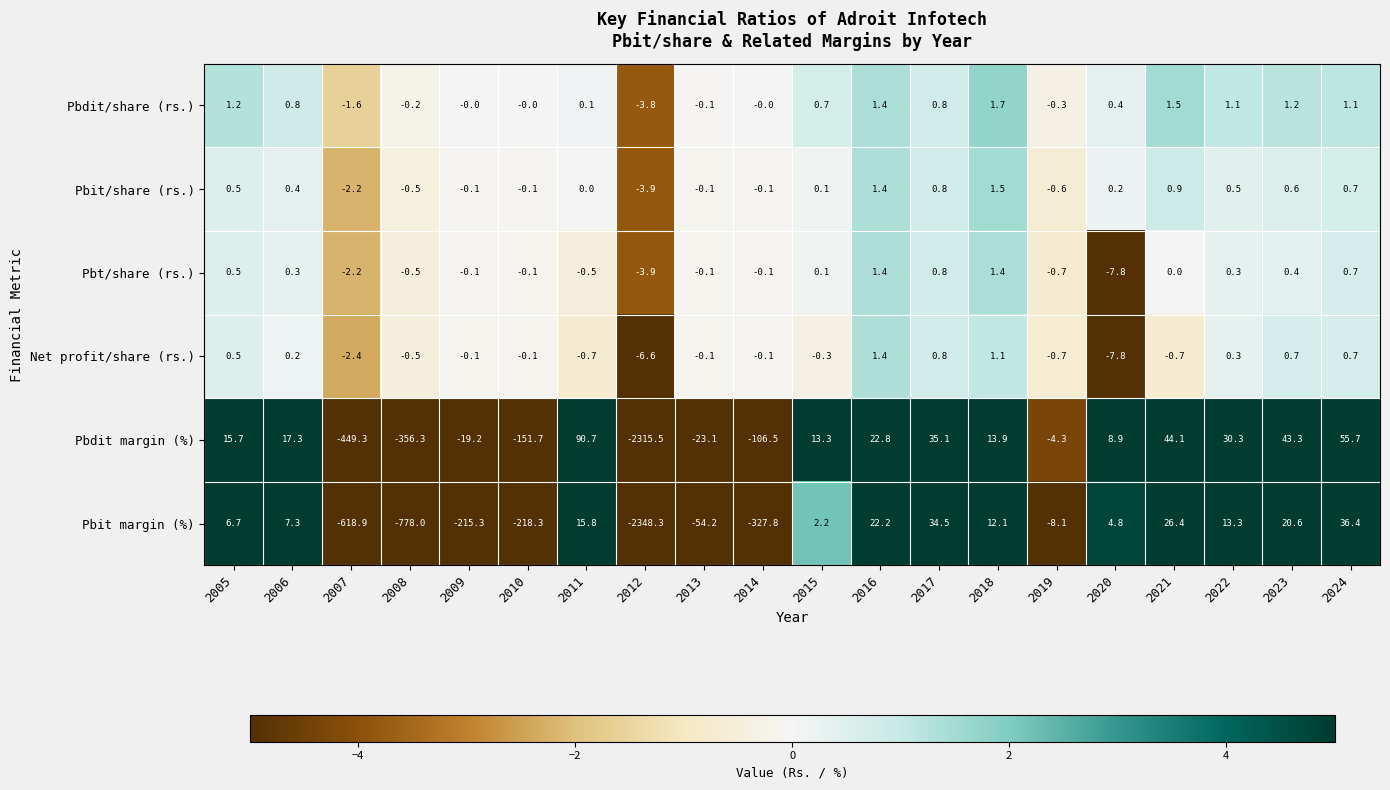

What is the difference between the maximum and minimum values in the Pbdit margin (%) series?

2406.2